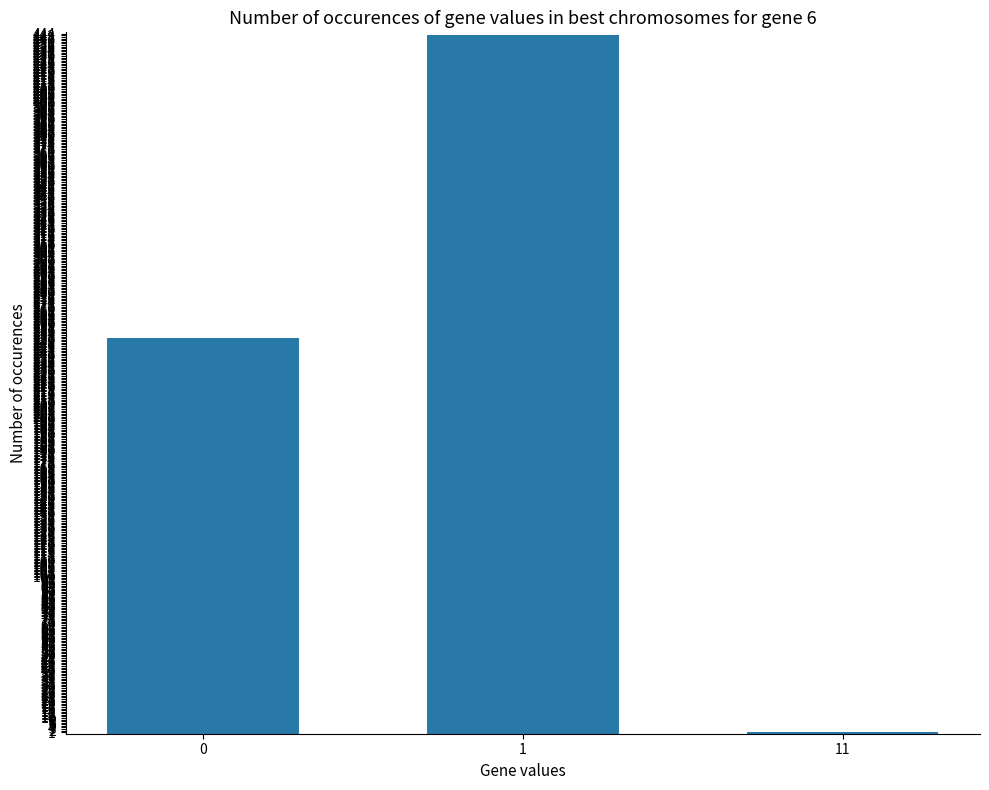

What is the change in value from 0 to 1?

+192